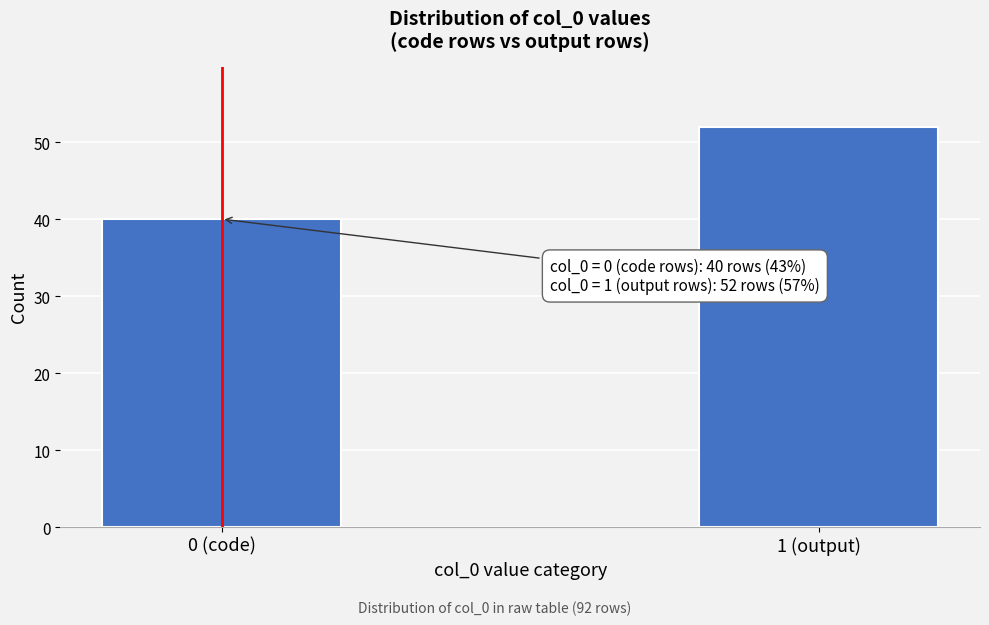

Reading left to right, transcribe all the data shown in this chart.

0 (code)=40	1 (output)=52